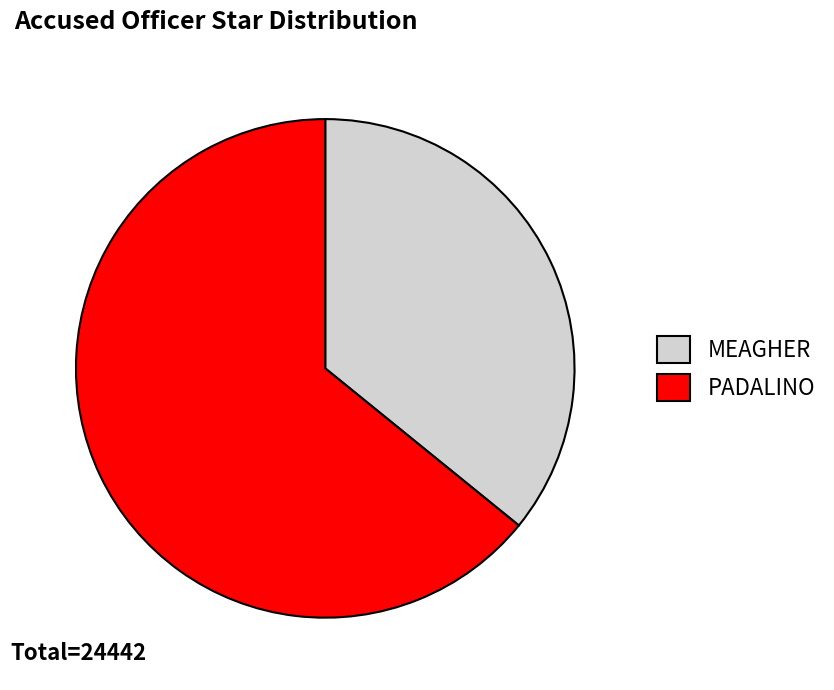

Combined, do PADALINO and MEAGHER account for over 50%?

Yes